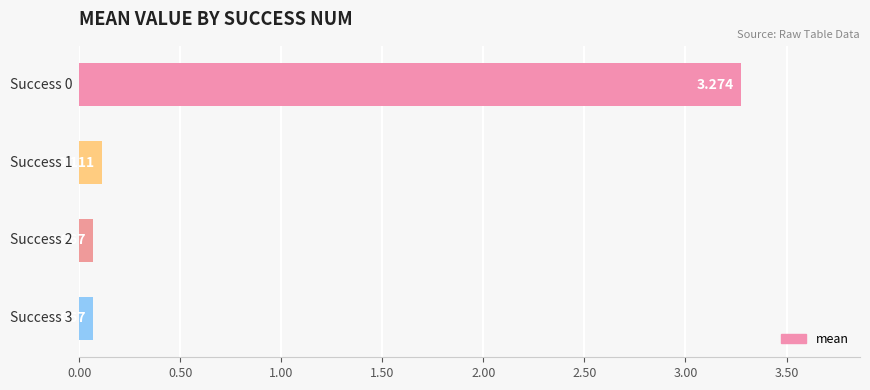

Are the bars horizontal?

Yes